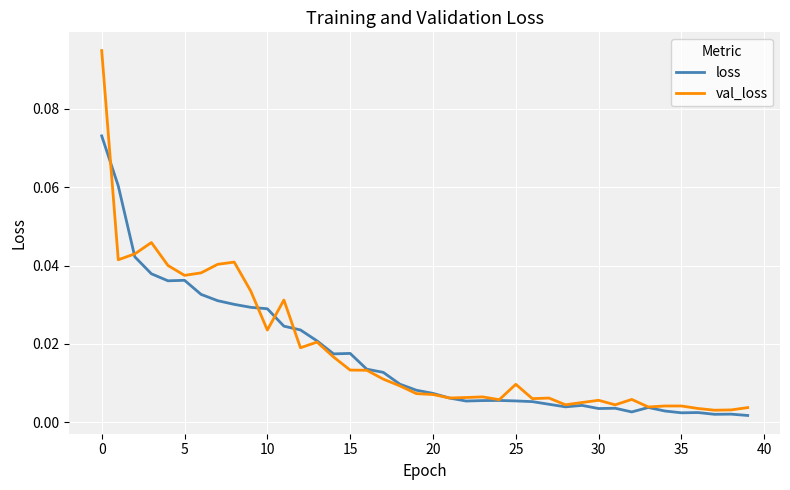

Which series ends up on top after the final intersection of val_loss and loss?

val_loss